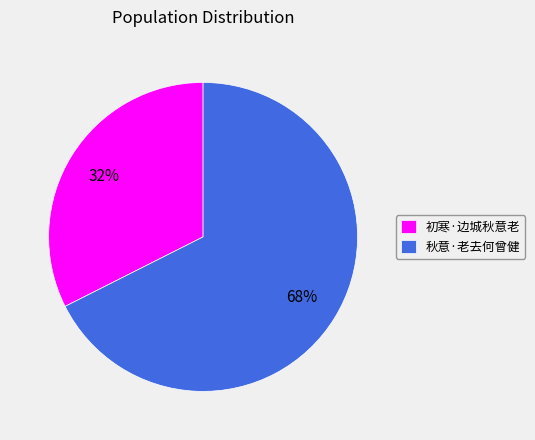

Count the number of slices in the pie.

2